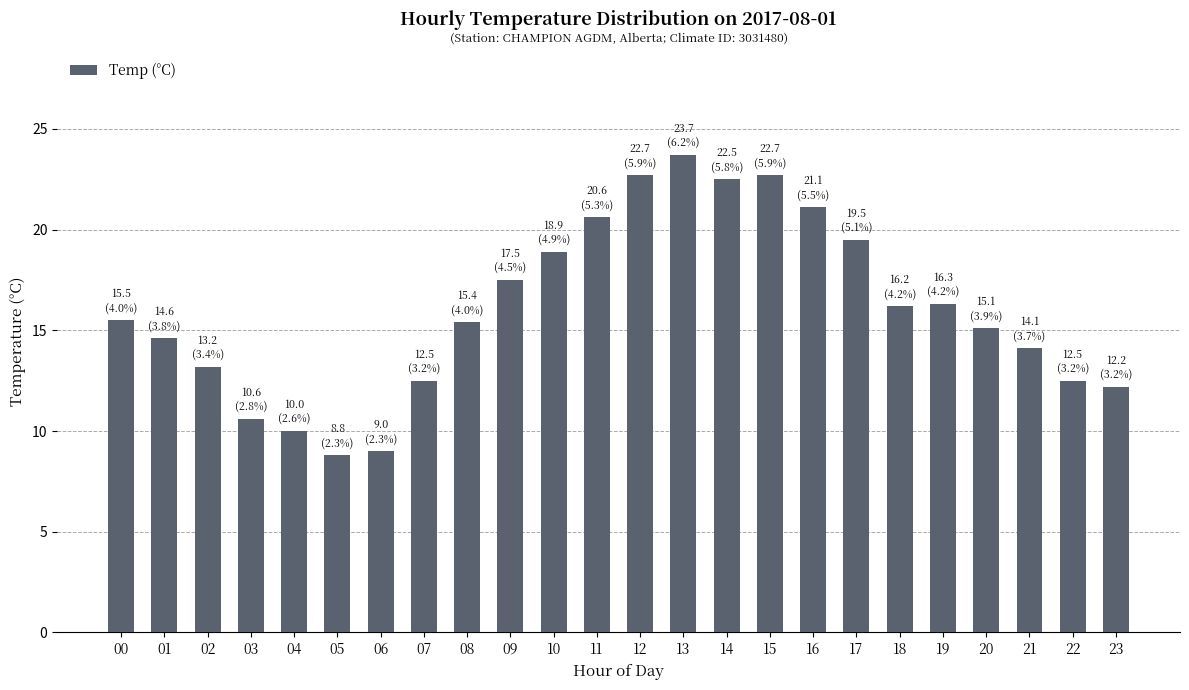

Does the chart contain any negative values?

No